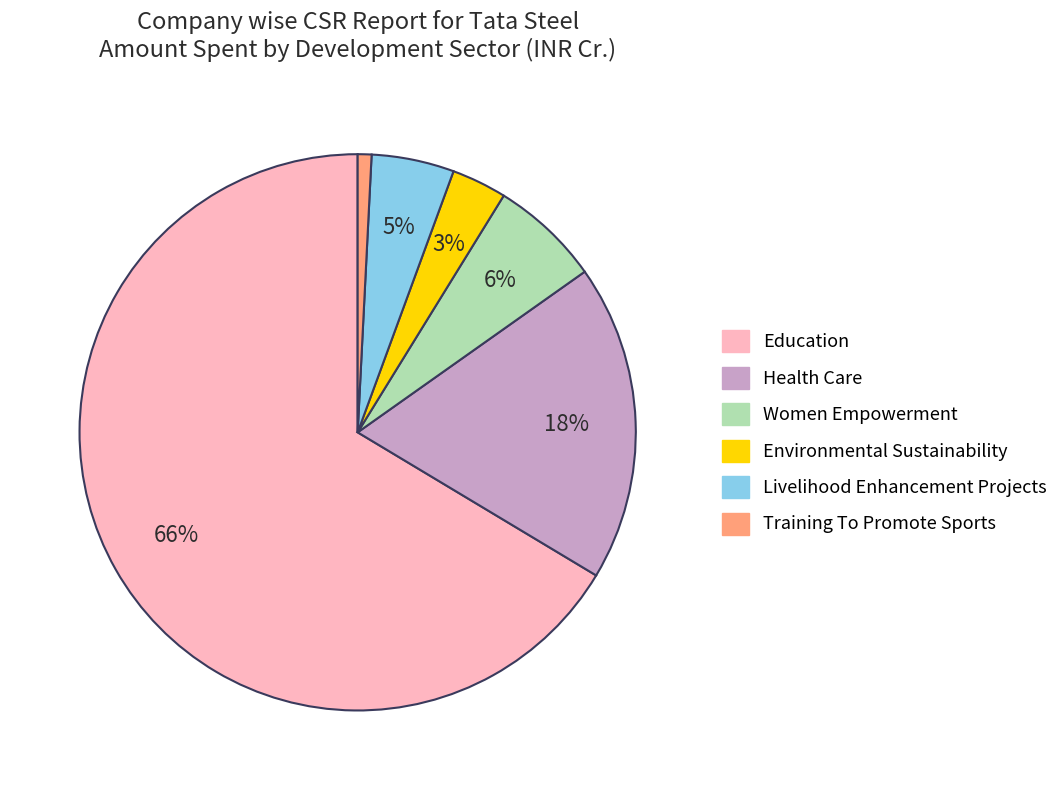

Is there any slice that represents more than half of the pie?

Yes